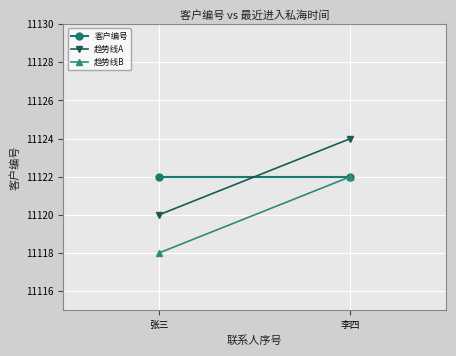

Is the value of 趋势线B at 李四 greater than the value of 客户编号 at 张三?

No